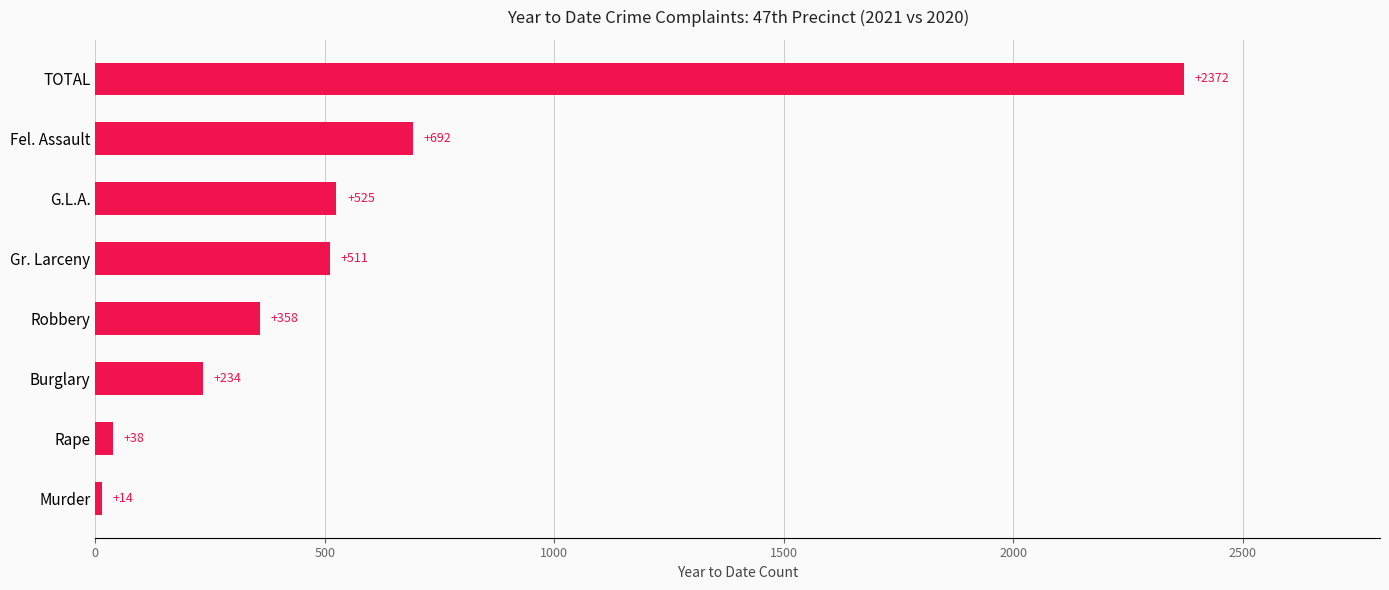

Which has a higher value, Gr. Larceny or Fel. Assault?

Fel. Assault